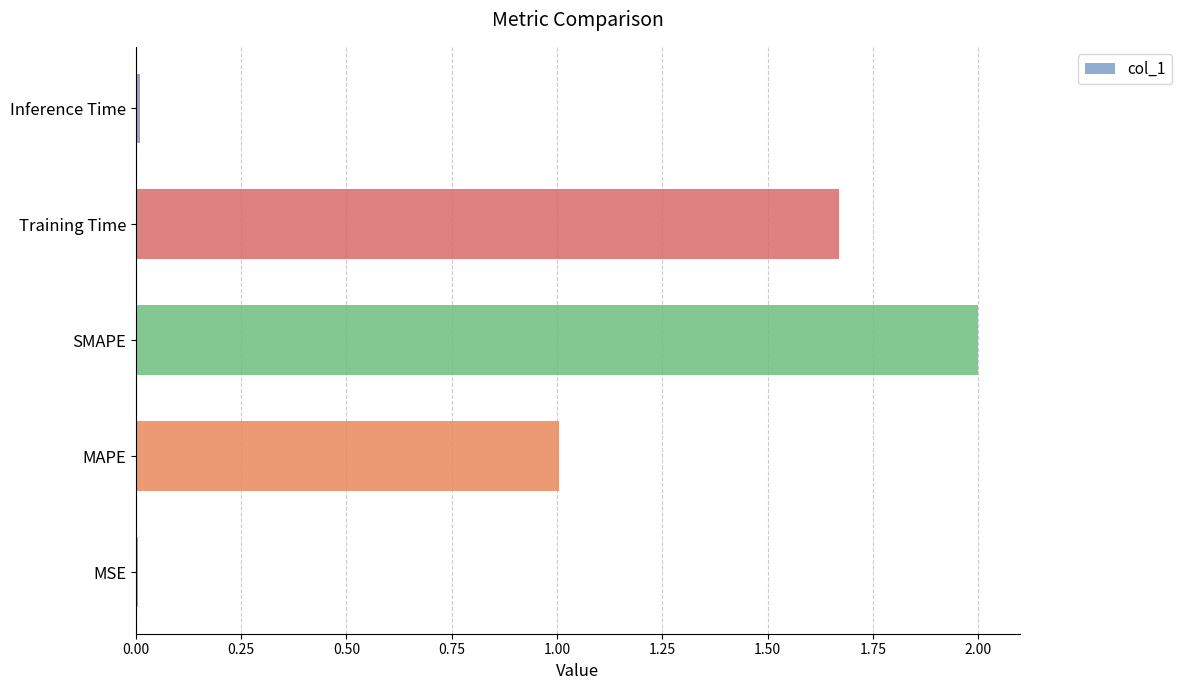

What is the sum of all values?

4.7